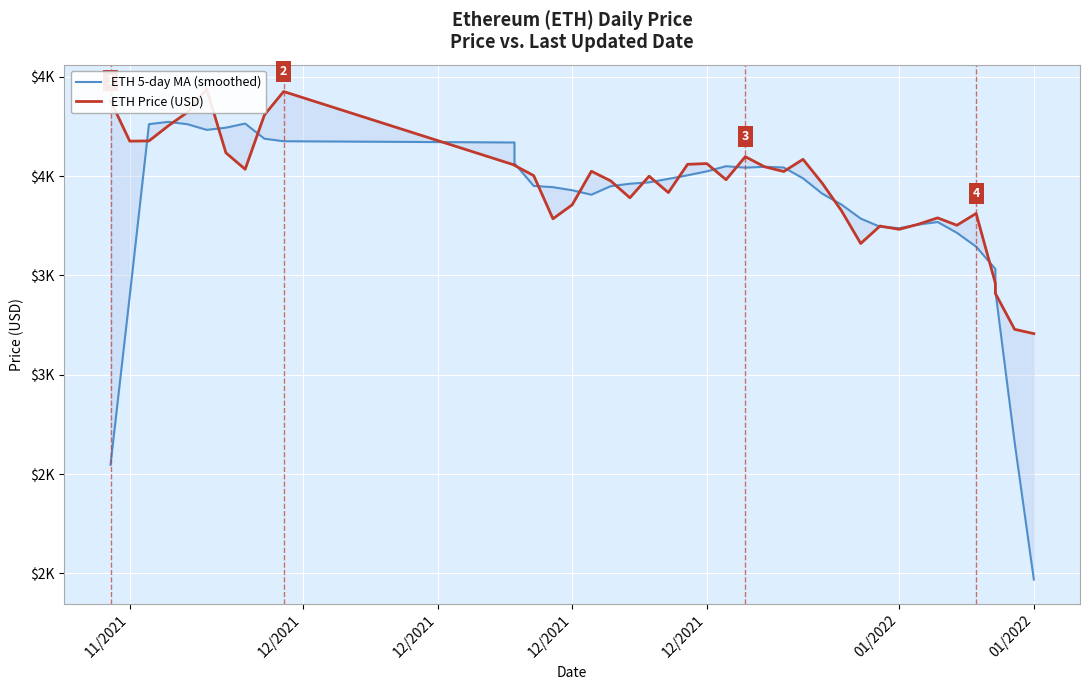

How many intersections are there between ETH 5-day MA (smoothed) and ETH Price (USD)?

22